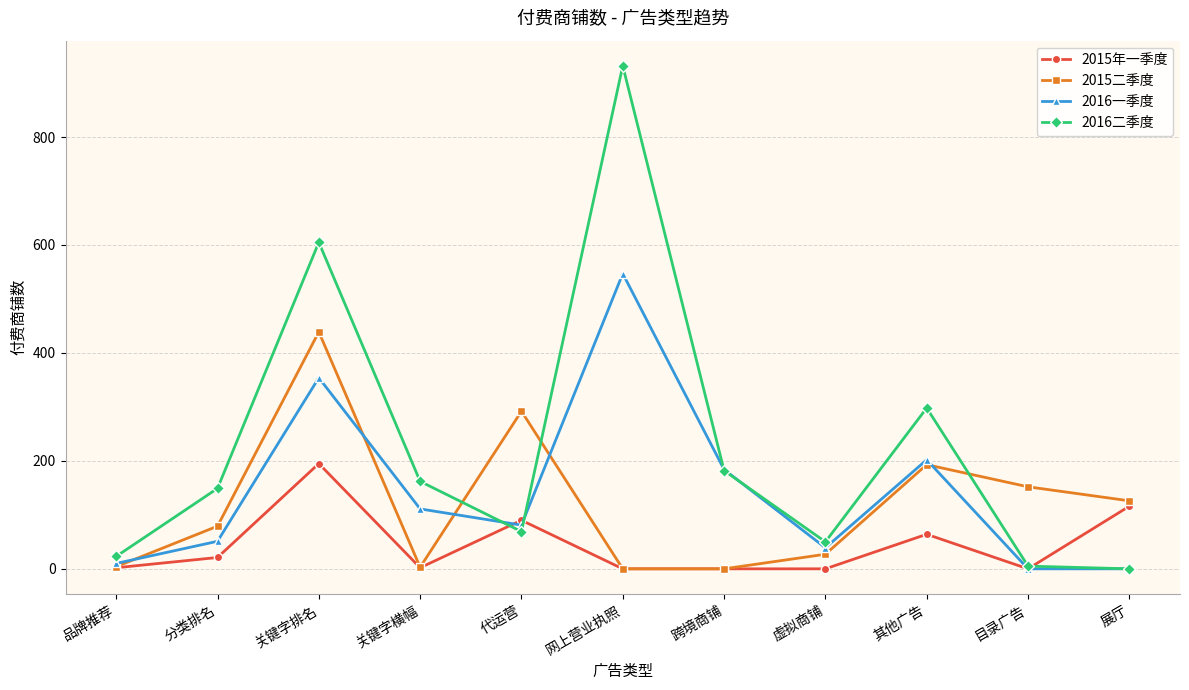

Where is the first local maximum for 2016二季度?

关键字排名